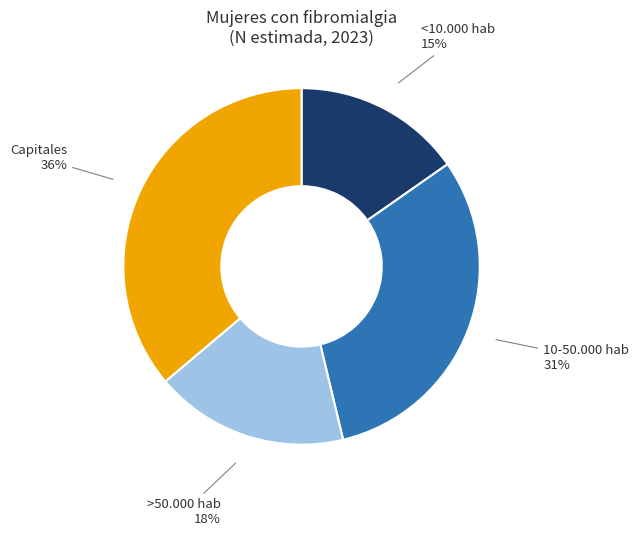

Is there a majority slice in this chart?

No